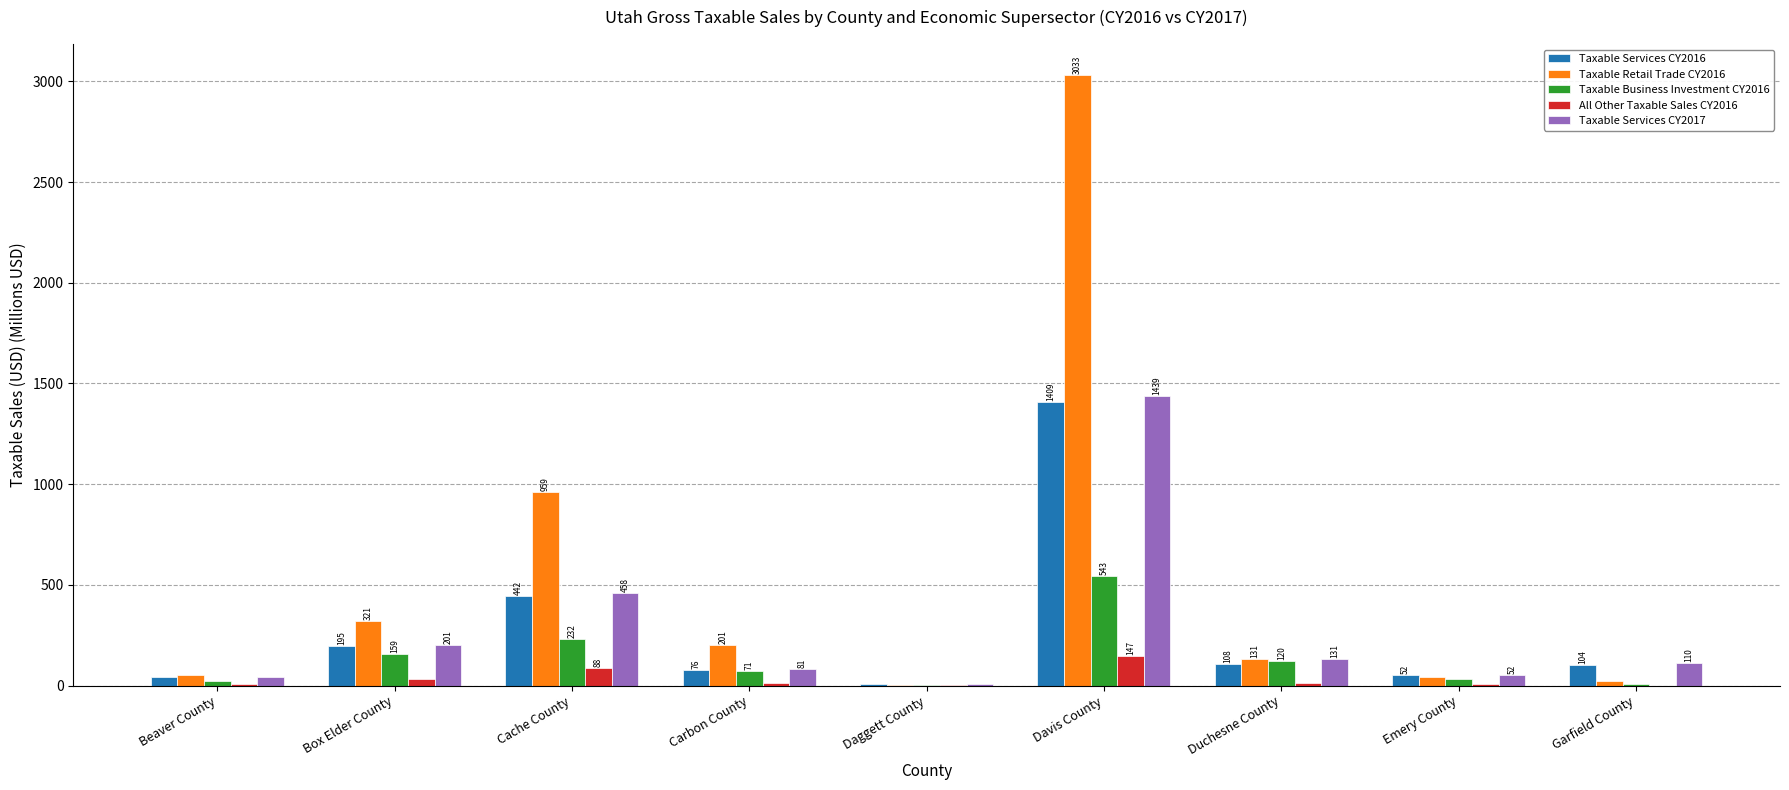

The Taxable Services CY2017 series shows 40.1 at Beaver County. True or false?

True